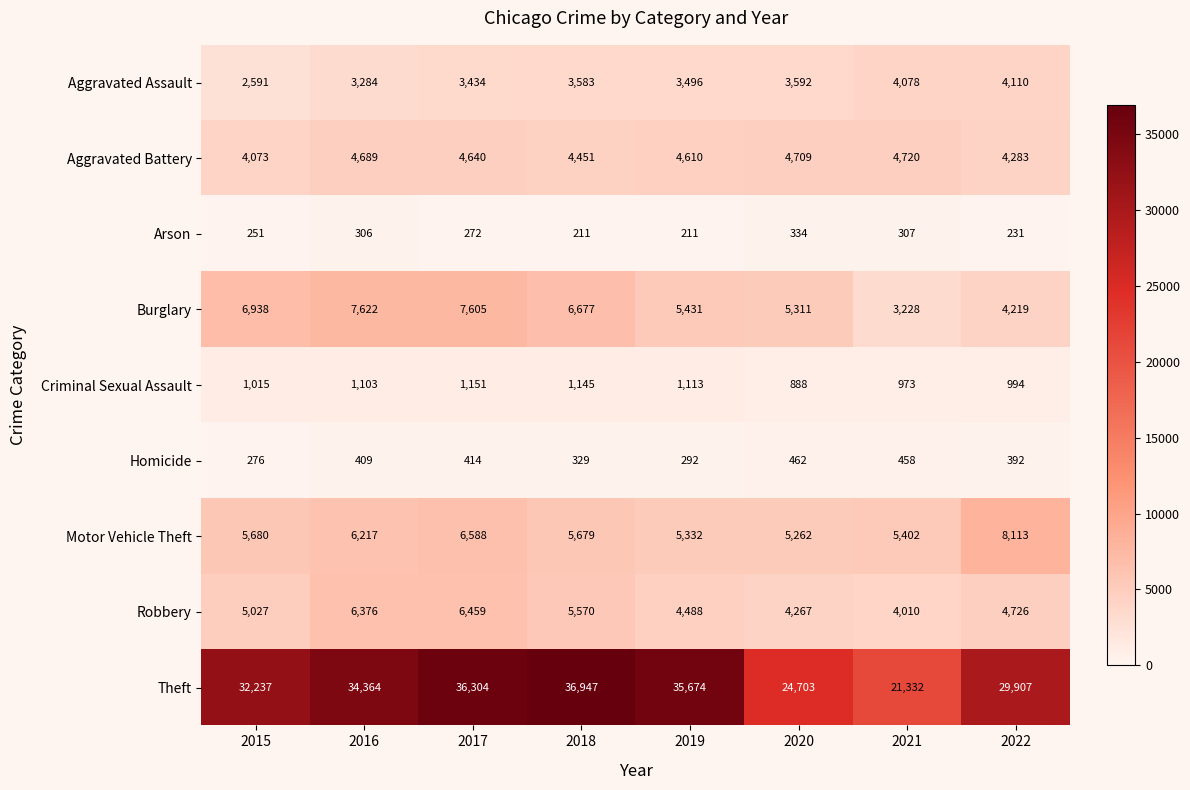

Which label corresponds to the largest value in the chart?

2018